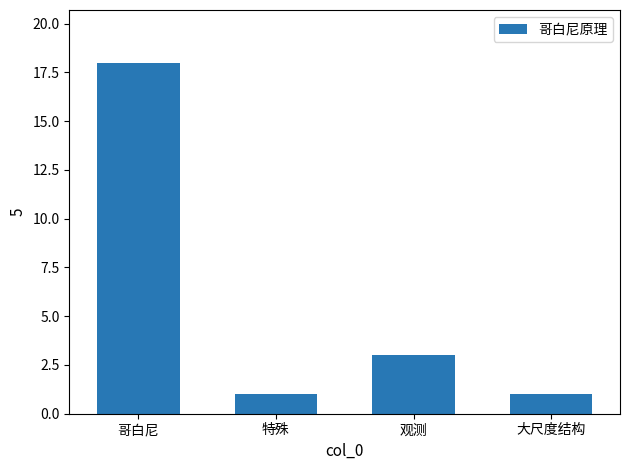

What is the change in value from 哥白尼 to 观测?

-15